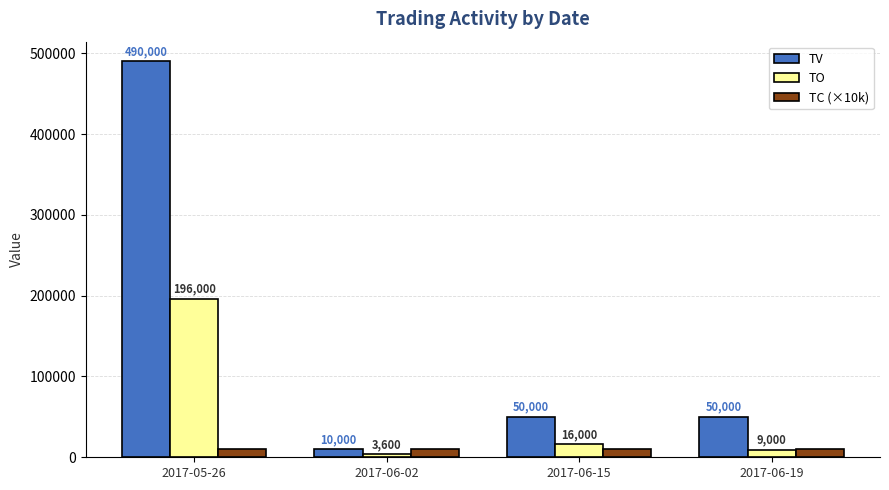

Reading left to right, extract all data points from this chart.

TV: 490000	10000	50000	50000
TO: 196000	3600	16000	9000
TC (×10k): 10000	10000	10000	10000